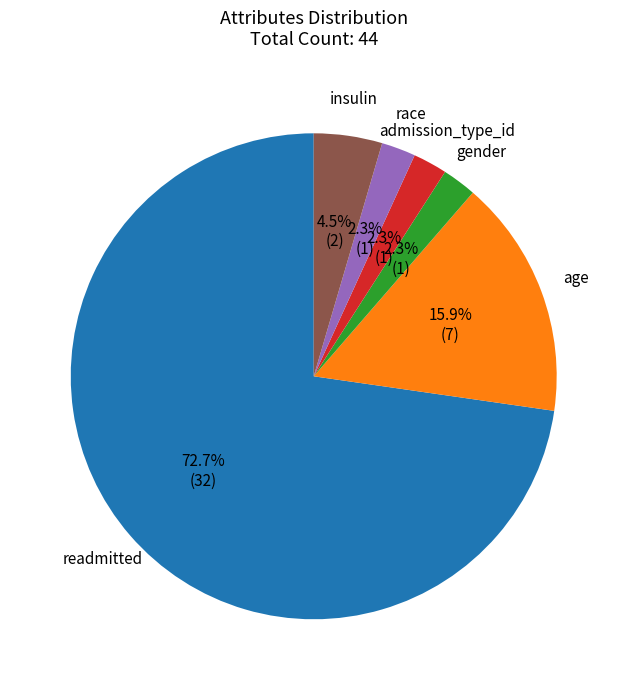

Is there any slice that represents more than half of the pie?

Yes